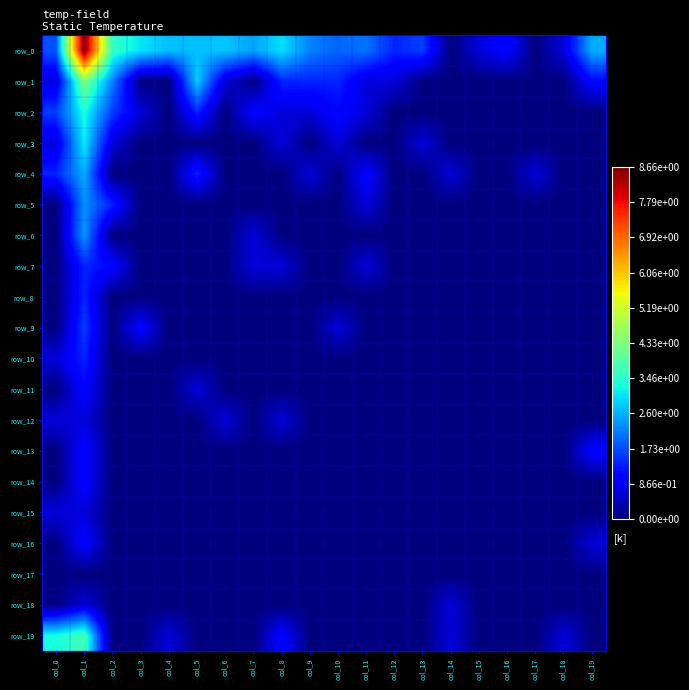

Is it true that row_5 equals 0.0 at col_9?

True